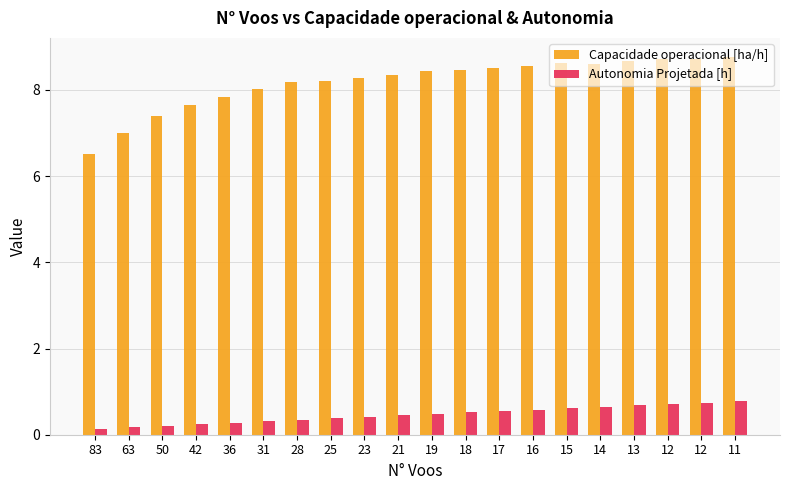

Between 50 and 36, which series saw the biggest shift?

Capacidade operacional [ha/h]